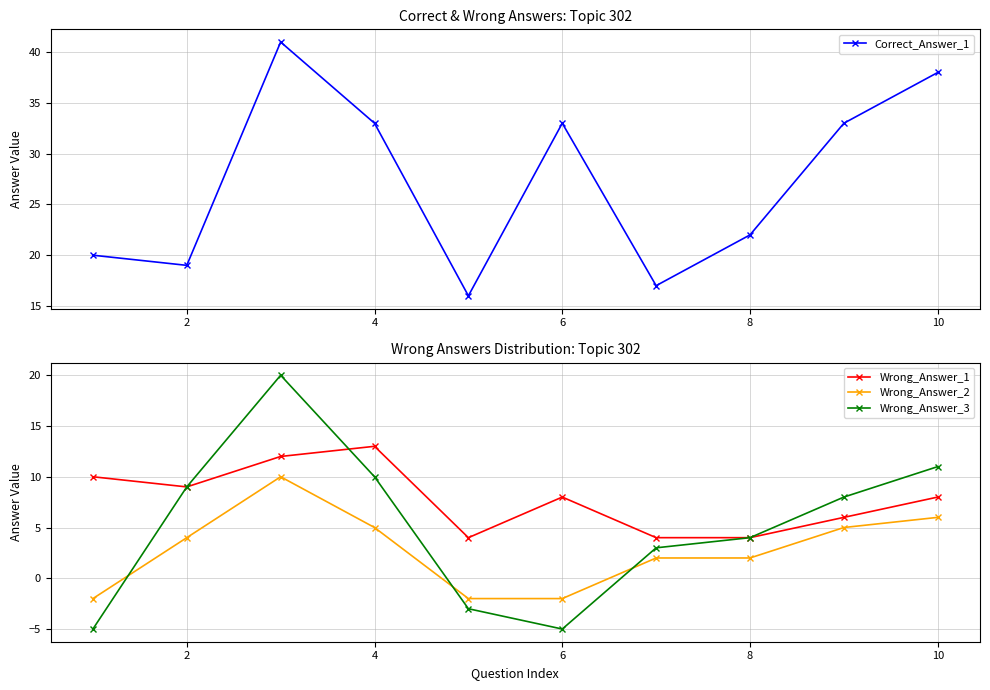

How many values in the Correct_Answer_1 series exceed 33?

2